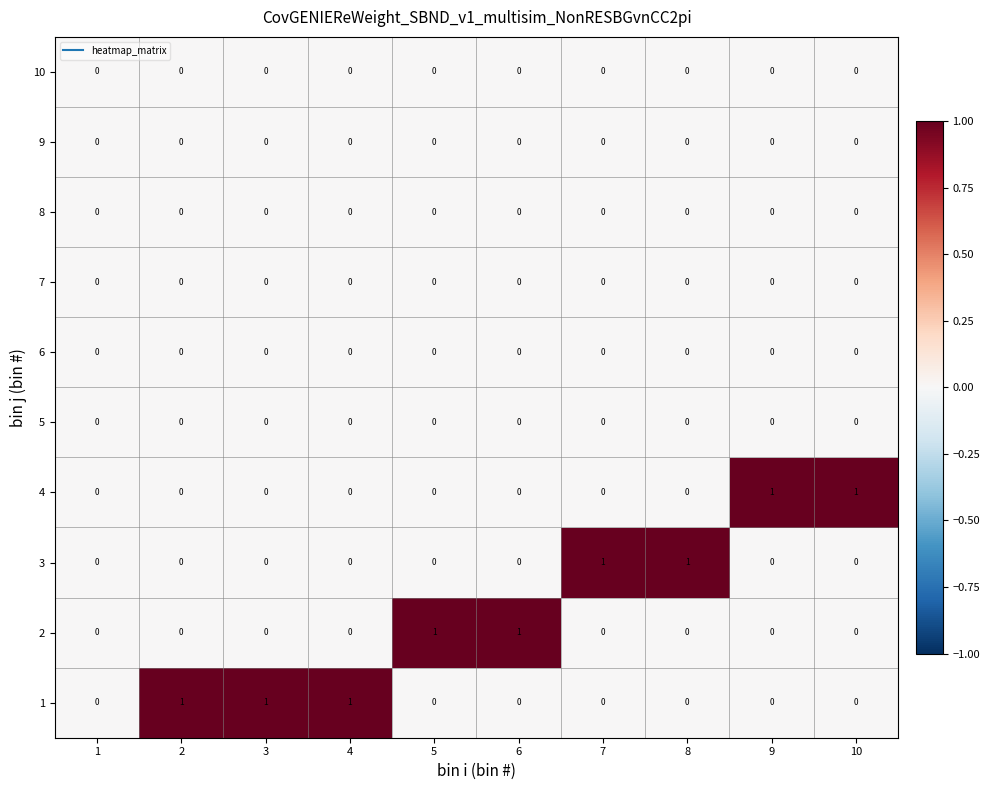

The 2 series shows 0 at 2. True or false?

True